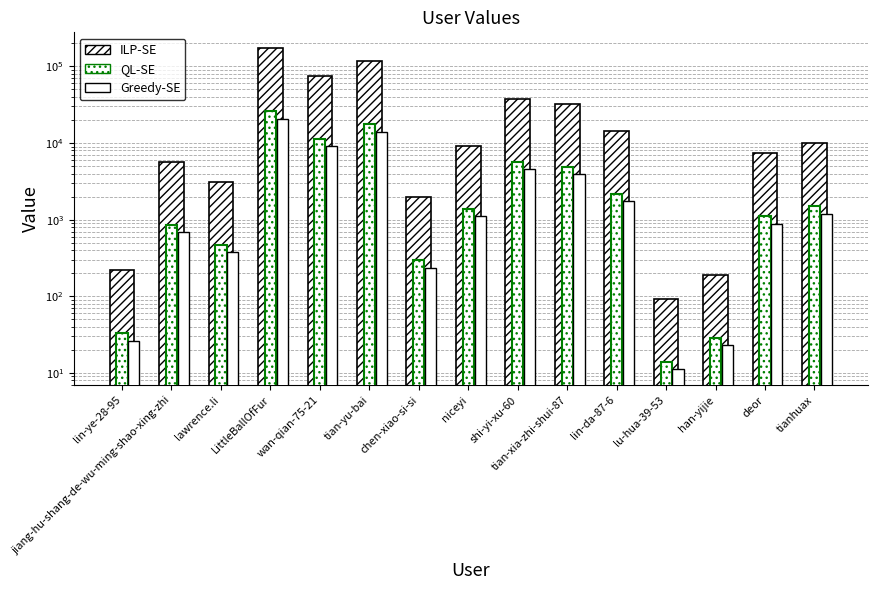

Which category has the lowest value in the Greedy-SE series?

lu-hua-39-53